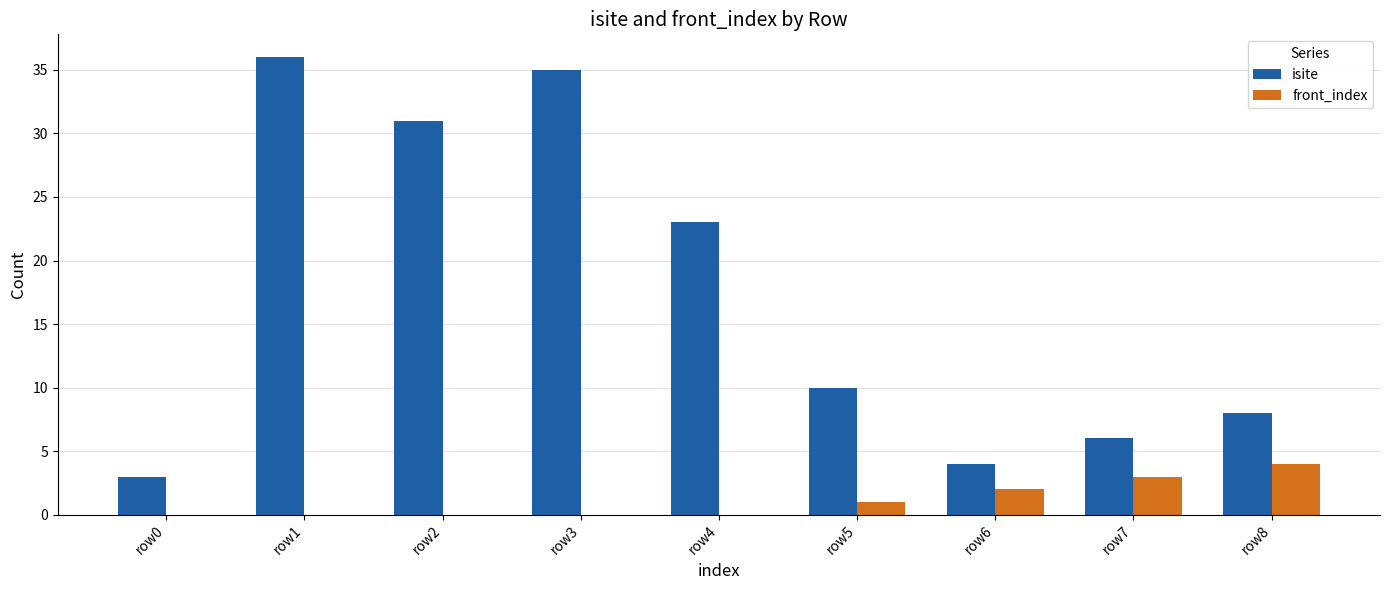

Between row2 and row8, which series saw the biggest shift?

isite